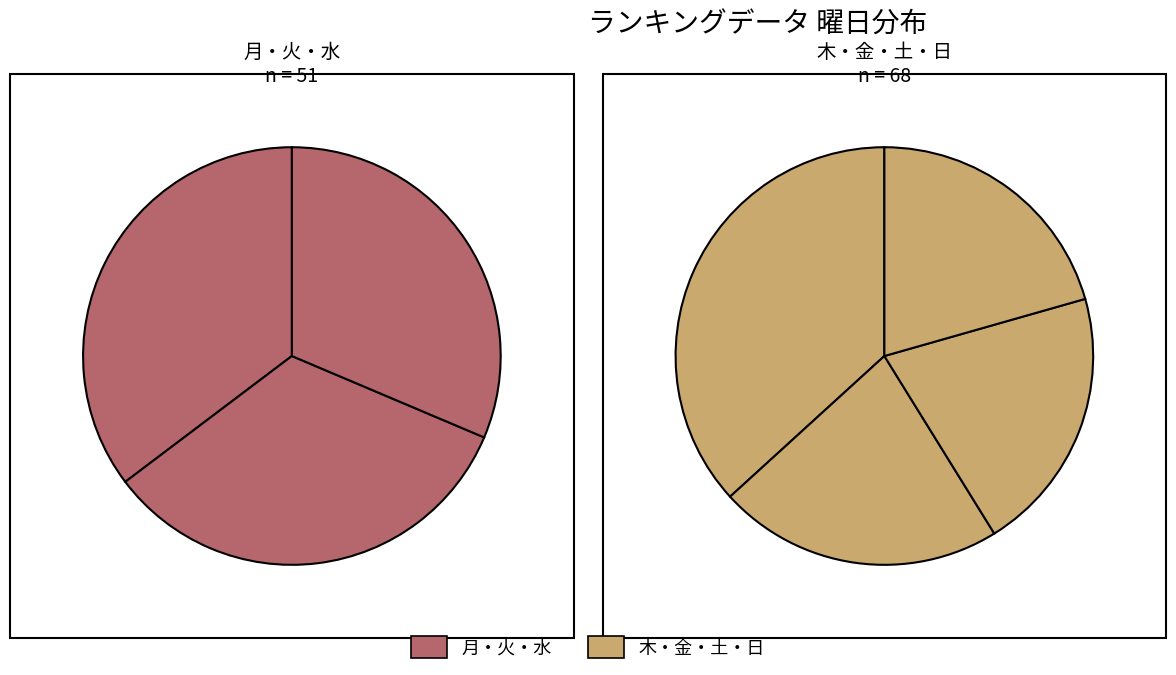

Count the number of slices in the pie.

7